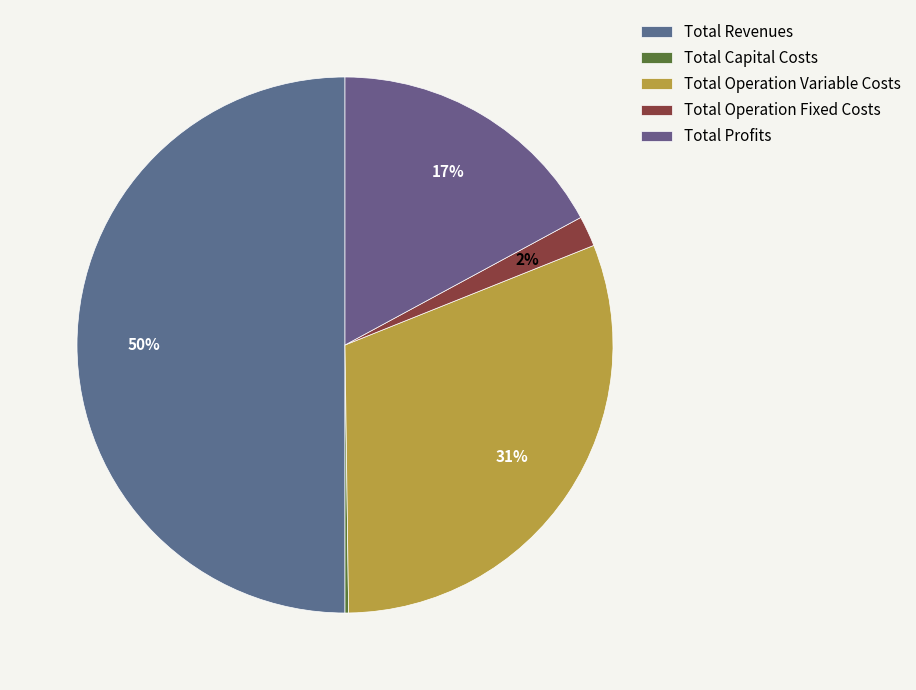

How many segments does this pie chart have?

5